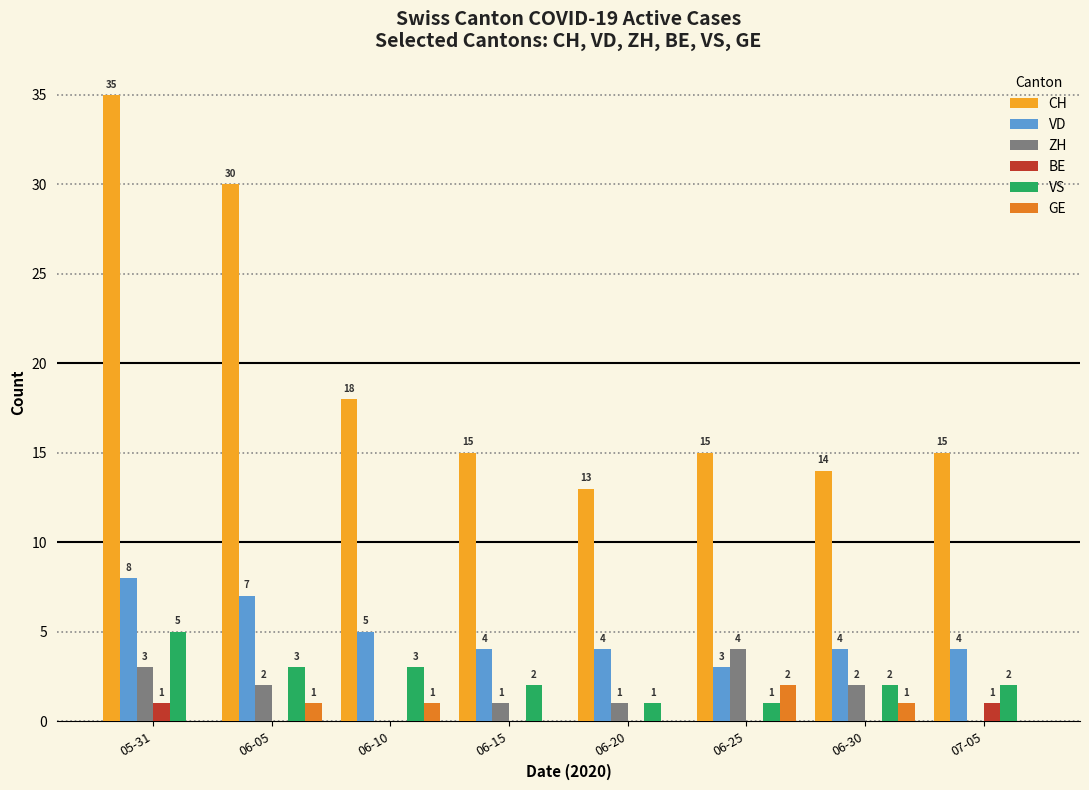

Reading left to right, transcribe all the data shown in this chart.

CH: 05-31=35	06-05=30	06-10=18	06-15=15	06-20=13	06-25=15	06-30=14	07-05=15
VD: 05-31=8	06-05=7	06-10=5	06-15=4	06-20=4	06-25=3	06-30=4	07-05=4
ZH: 05-31=3	06-05=2	06-10=0	06-15=1	06-20=1	06-25=4	06-30=2	07-05=0
BE: 05-31=1	06-05=0	06-10=0	06-15=0	06-20=0	06-25=0	06-30=0	07-05=1
VS: 05-31=5	06-05=3	06-10=3	06-15=2	06-20=1	06-25=1	06-30=2	07-05=2
GE: 05-31=0	06-05=1	06-10=1	06-15=0	06-20=0	06-25=2	06-30=1	07-05=0